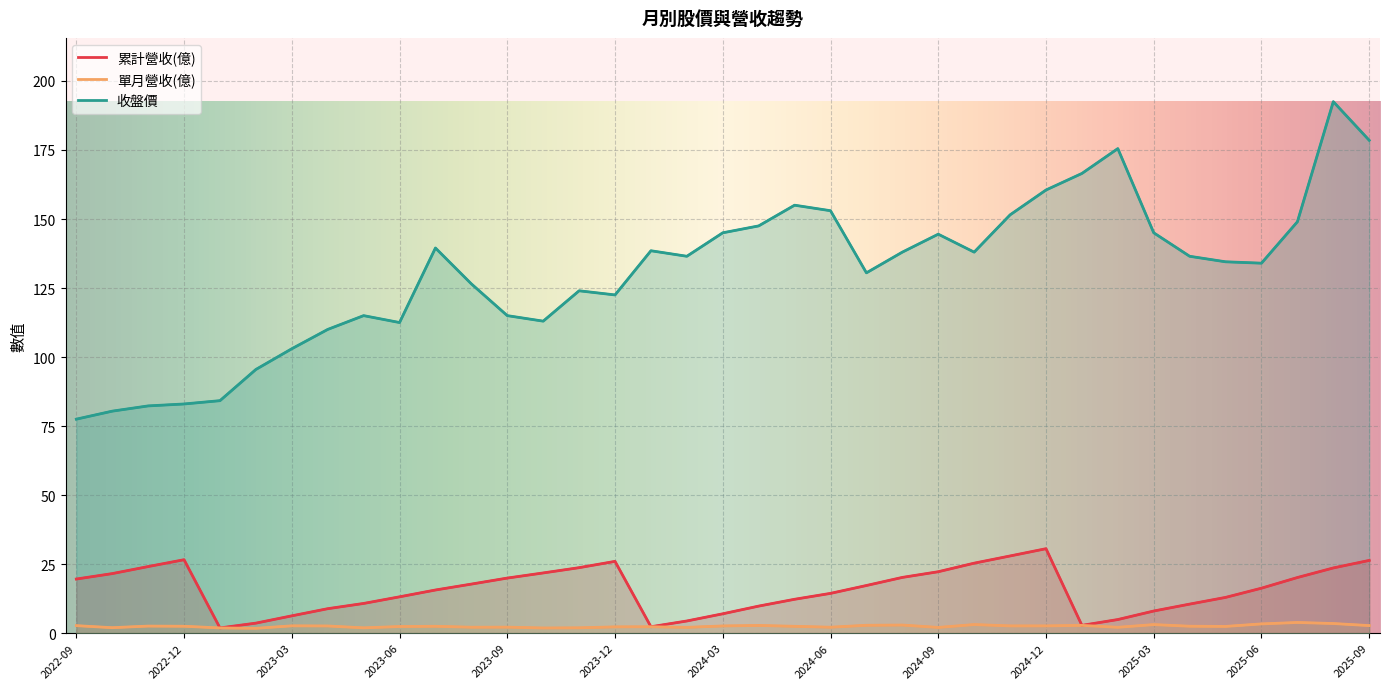

What is the minimum value shown in the chart?

1.7